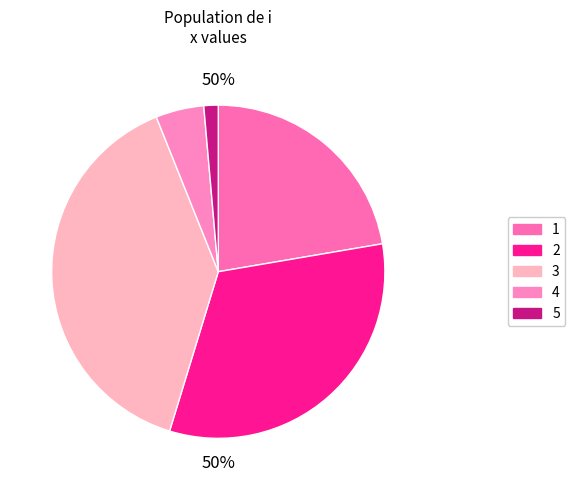

Which category has the biggest portion of the pie?

3